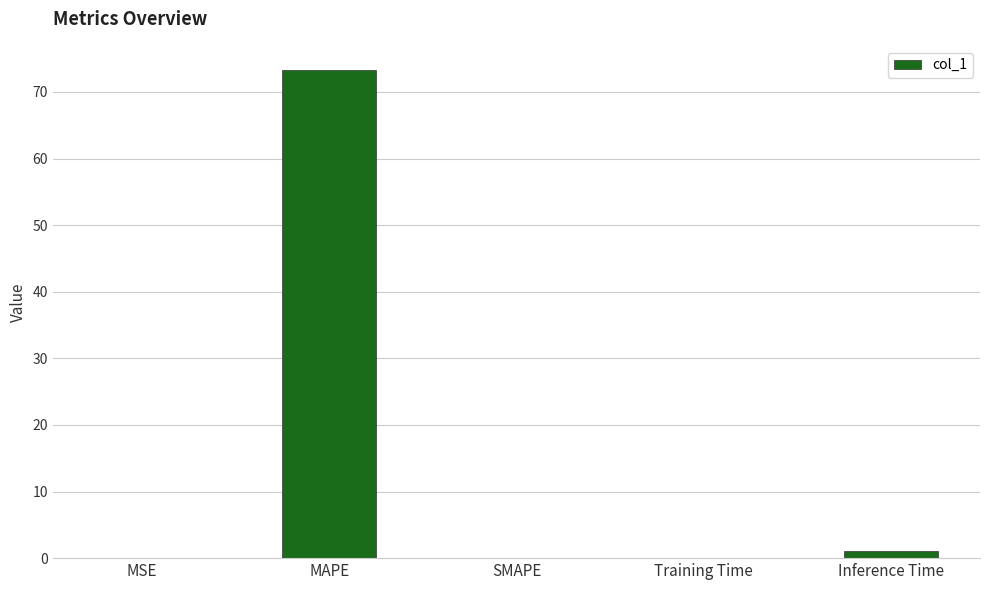

Read the value at MSE.

0.1